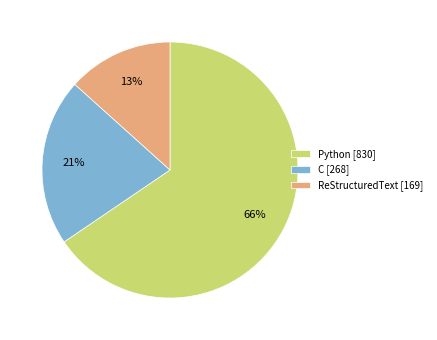

True or false: Python [830] accounts for 54% of the total.

False